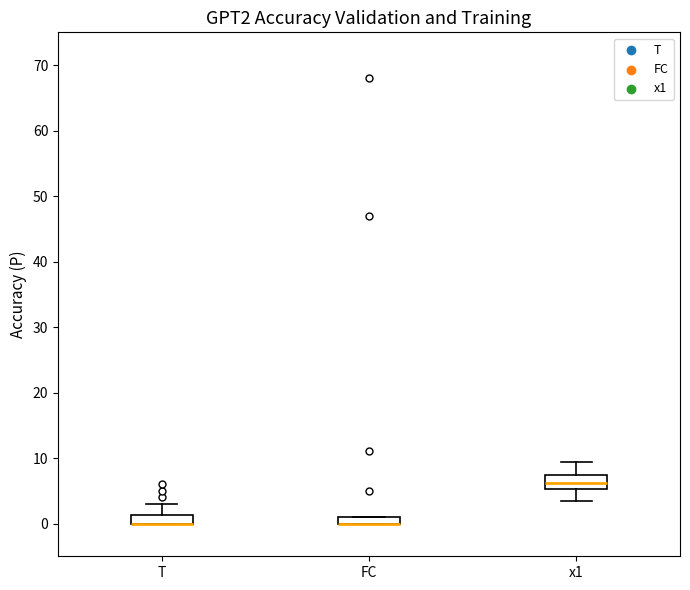

Where is the lower edge of the box for FC on the y-axis? The values are not printed on the chart, so give them approximately, as read against the axis.

0